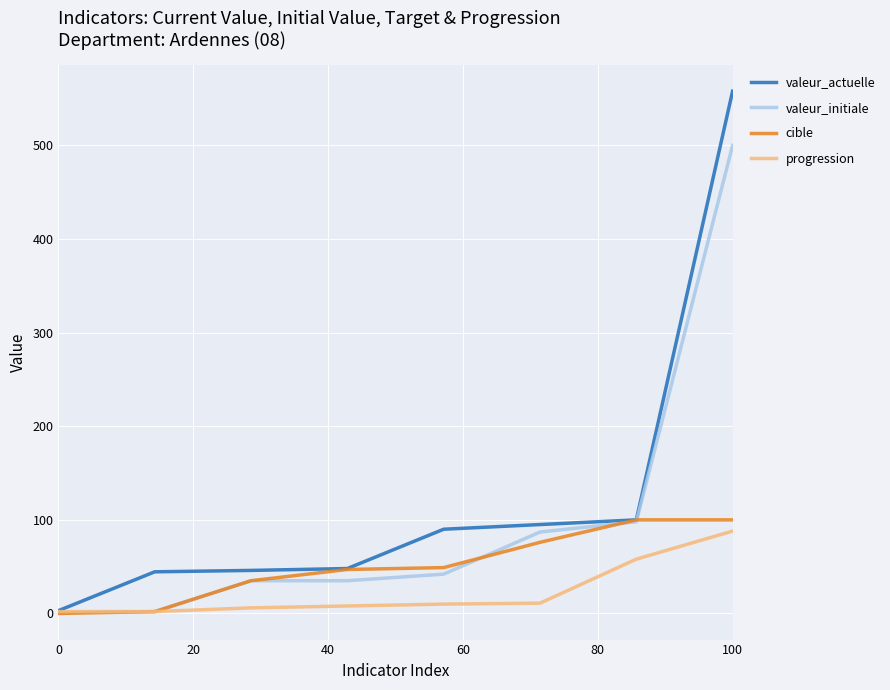

List the series in order of their overall mean, highest first.

valeur_actuelle, valeur_initiale, cible, progression